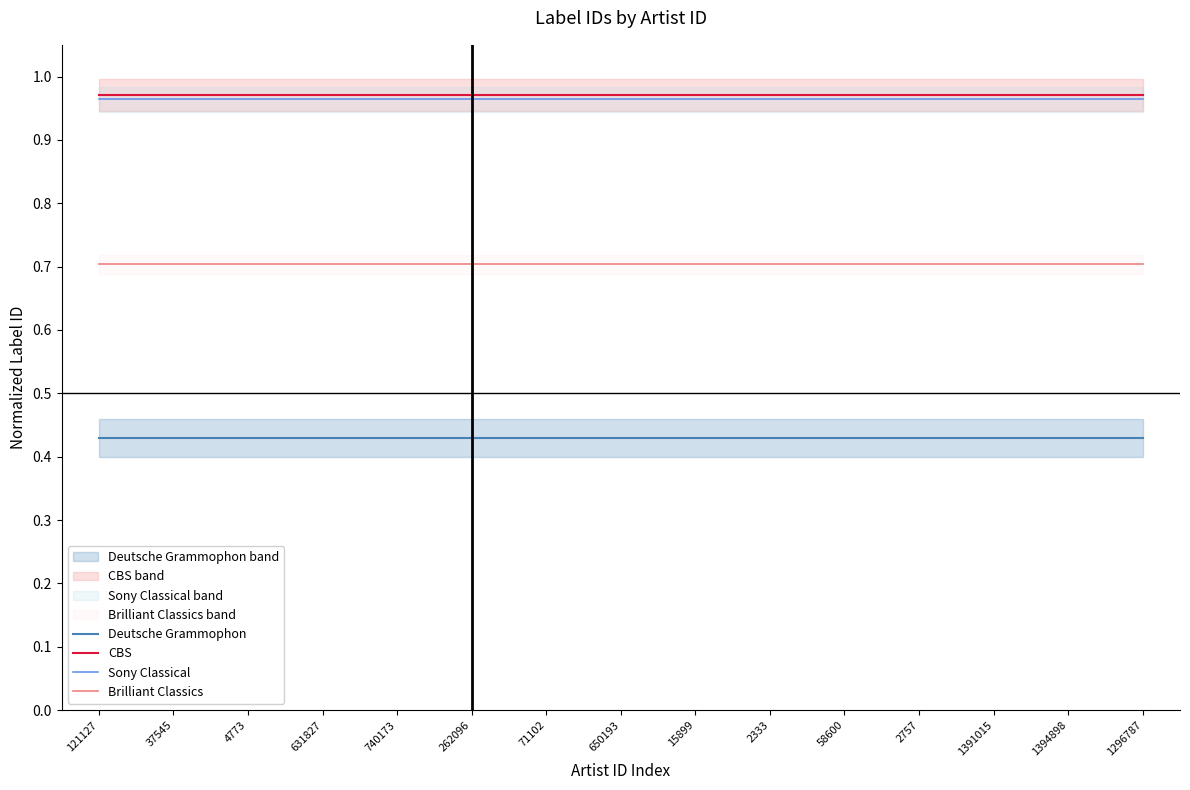

Reading right to left, list all the values displayed in this chart.

Deutsche Grammophon: 1296787=0.4	1394898=0.4	1391015=0.4	2757=0.4	58600=0.4	2333=0.4	15899=0.4	650193=0.4	71102=0.4	262096=0.4	740173=0.4	631827=0.4	4773=0.4	37545=0.4	121127=0.4
CBS: 1296787=1.0	1394898=1.0	1391015=1.0	2757=1.0	58600=1.0	2333=1.0	15899=1.0	650193=1.0	71102=1.0	262096=1.0	740173=1.0	631827=1.0	4773=1.0	37545=1.0	121127=1.0
Sony Classical: 1296787=1.0	1394898=1.0	1391015=1.0	2757=1.0	58600=1.0	2333=1.0	15899=1.0	650193=1.0	71102=1.0	262096=1.0	740173=1.0	631827=1.0	4773=1.0	37545=1.0	121127=1.0
Brilliant Classics: 1296787=0.7	1394898=0.7	1391015=0.7	2757=0.7	58600=0.7	2333=0.7	15899=0.7	650193=0.7	71102=0.7	262096=0.7	740173=0.7	631827=0.7	4773=0.7	37545=0.7	121127=0.7